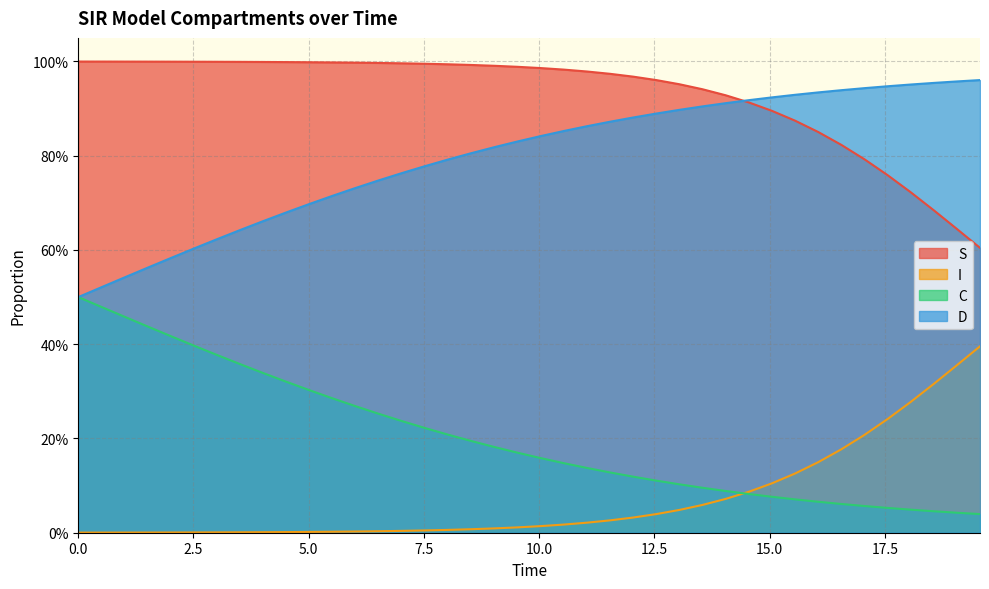

What is the label of the 4th point from the left?

1.5050167224080266